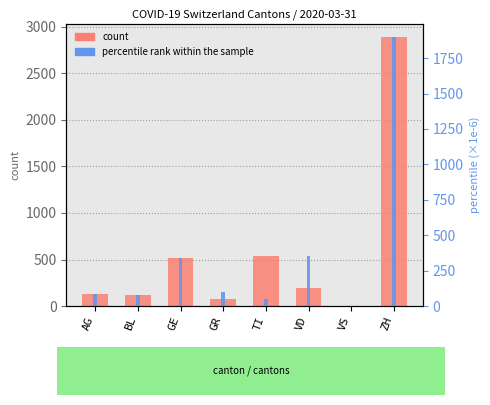

Does the chart contain stacked bars?

No